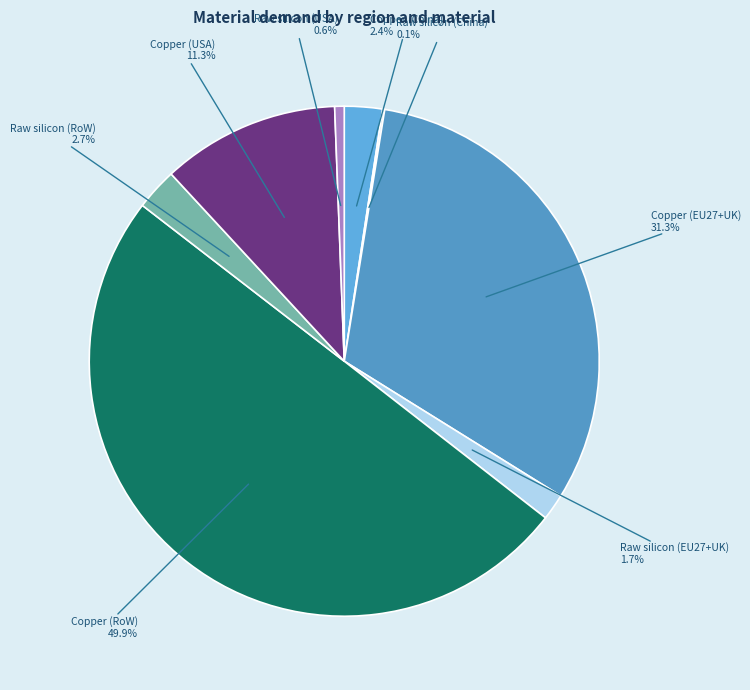

Which has a higher value, Copper (RoW) or Copper (USA)?

Copper (RoW)